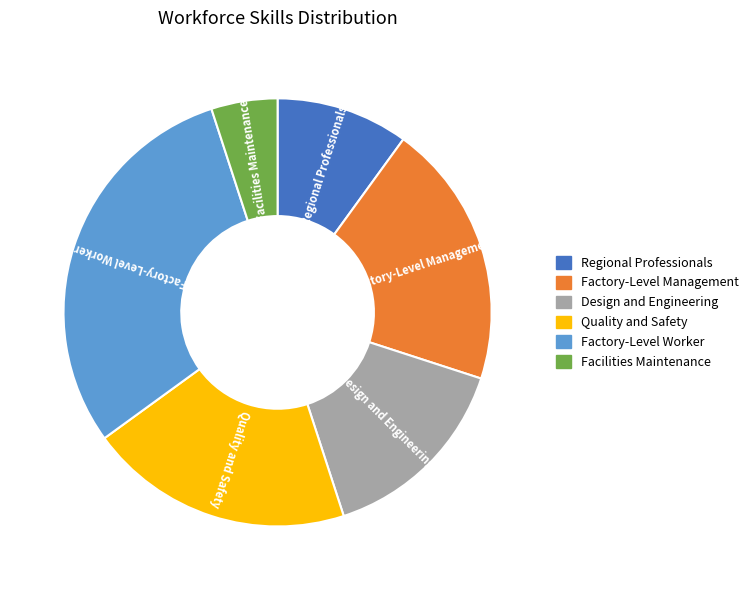

Combined, do Quality and Safety and Facilities Maintenance account for over 50%?

No